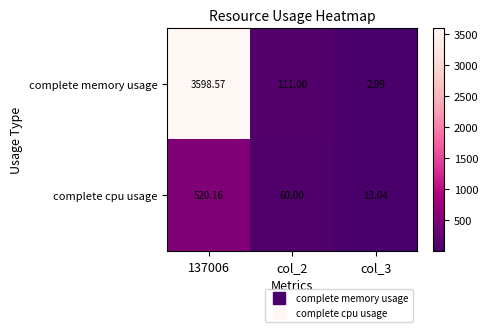

Which series changed the most between col_2 and col_3?

complete memory usage